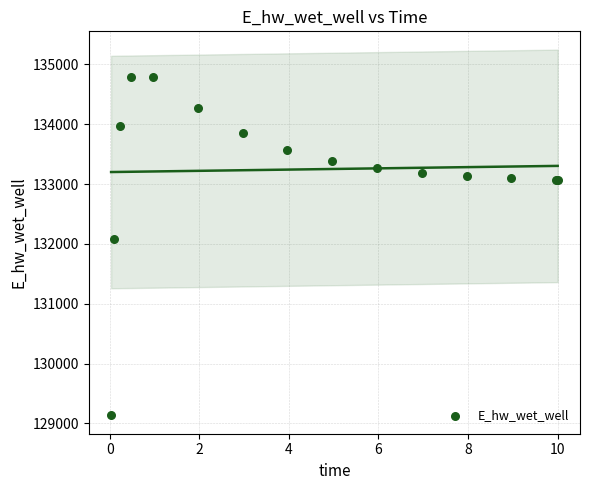

What Y value in the scatter plot is closest to 131963?

132086.7